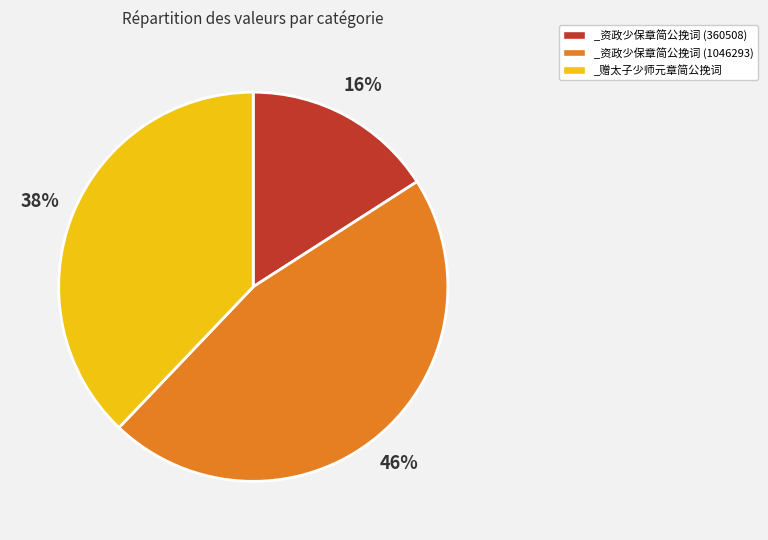

Is _资政少保章简公挽词 (1046293) the majority of the pie?

No